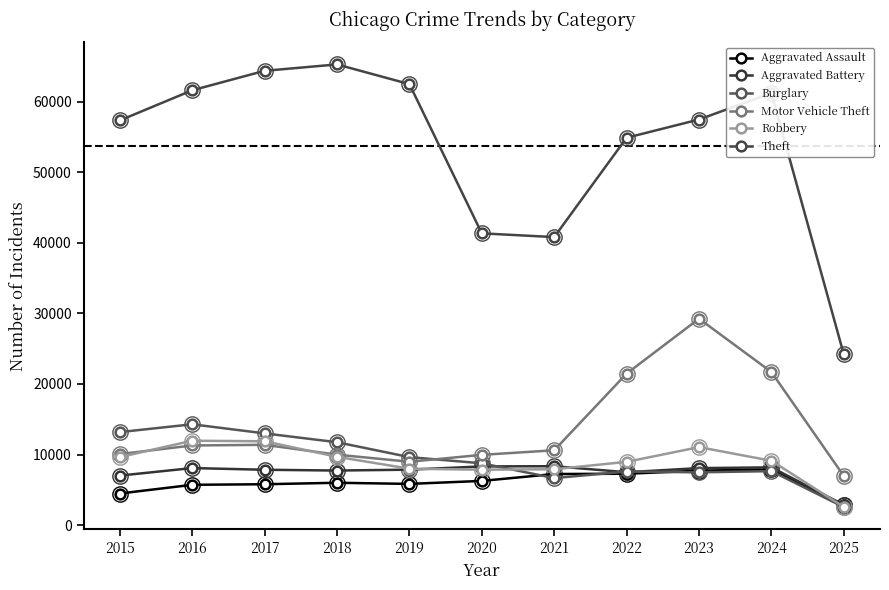

What is the sum of all Aggravated Battery values?

81824